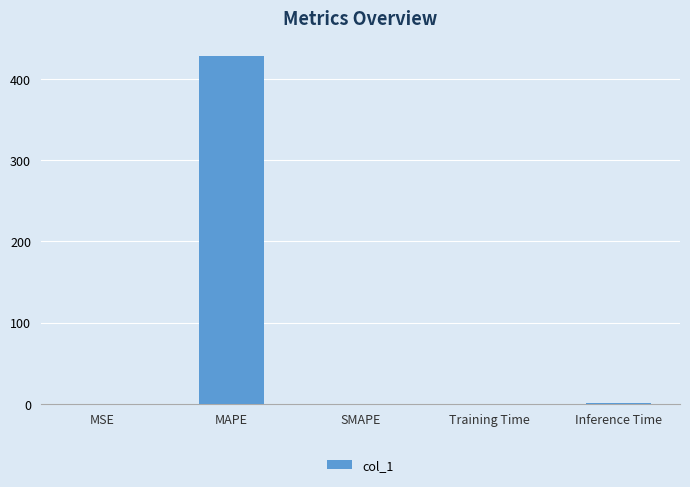

What is the greatest value displayed?

428.9